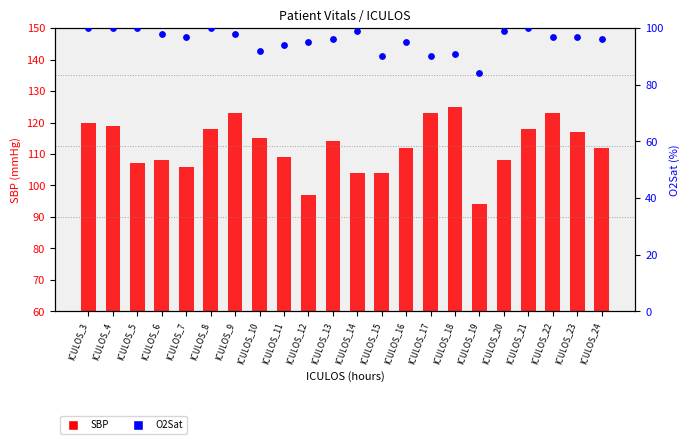

Which series has the largest Y range (max minus min)?

SBP